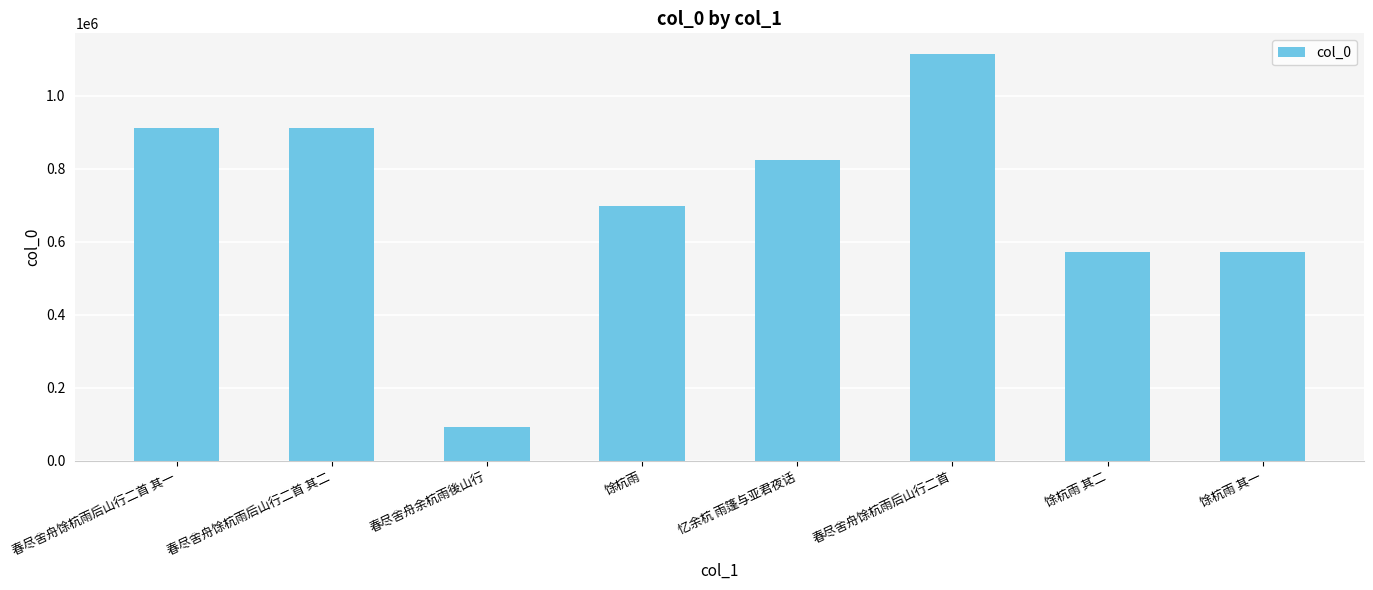

How many distinct data groups are displayed?

1